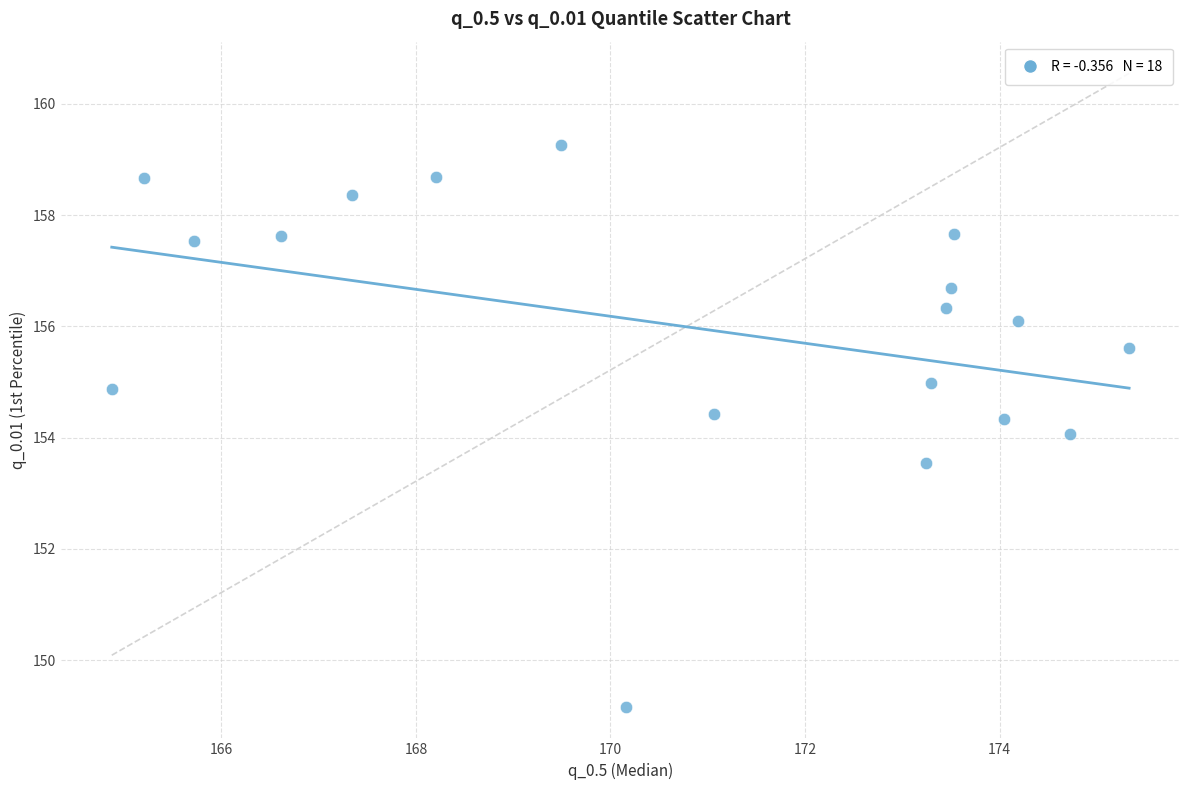

What is the range of Y values (max minus min)?

10.1